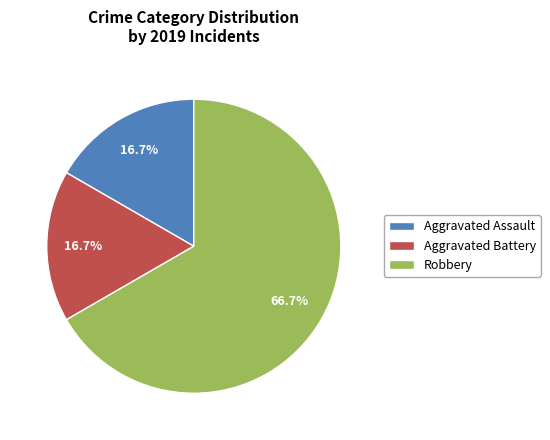

How many slices are in this pie chart?

3